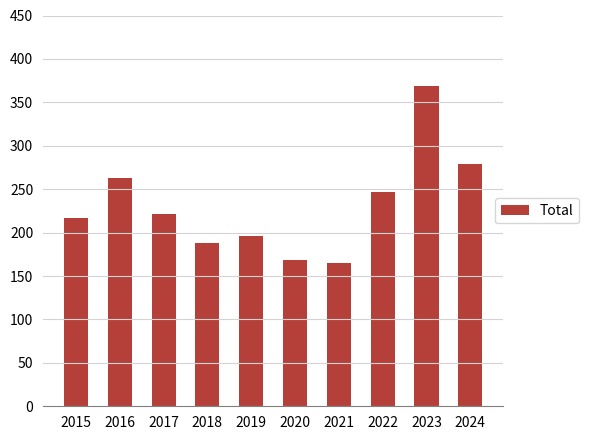

Reading left to right, what are all the values shown in this chart?

217	263	221	188	196	169	165	247	369	279